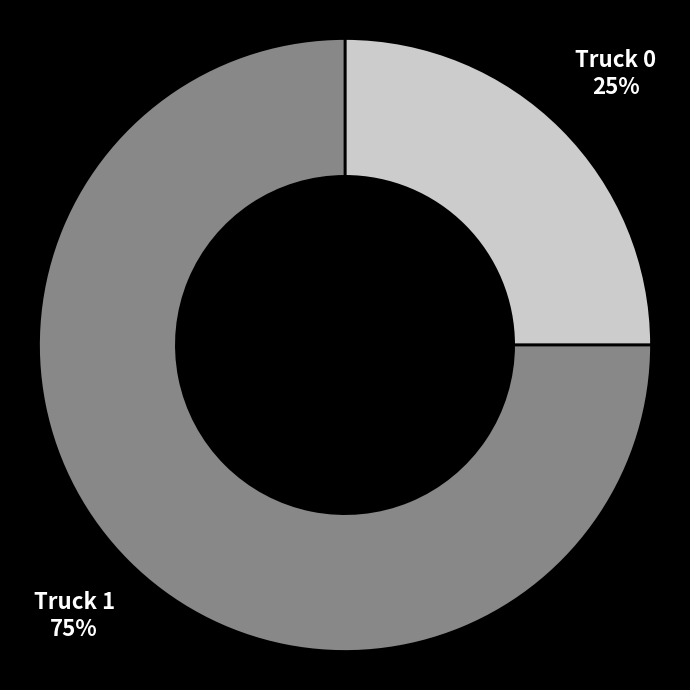

To the nearest percent, what is the average slice percentage?

50%